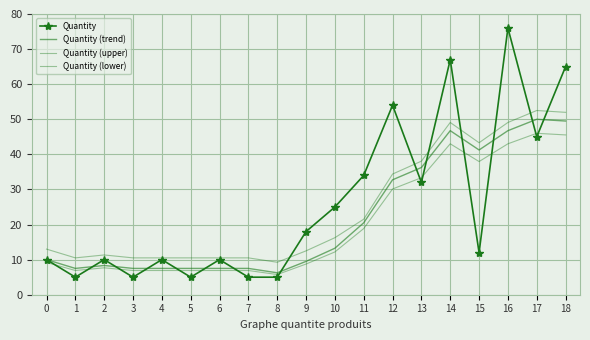

Where is the first local maximum for Quantity (lower)?

2